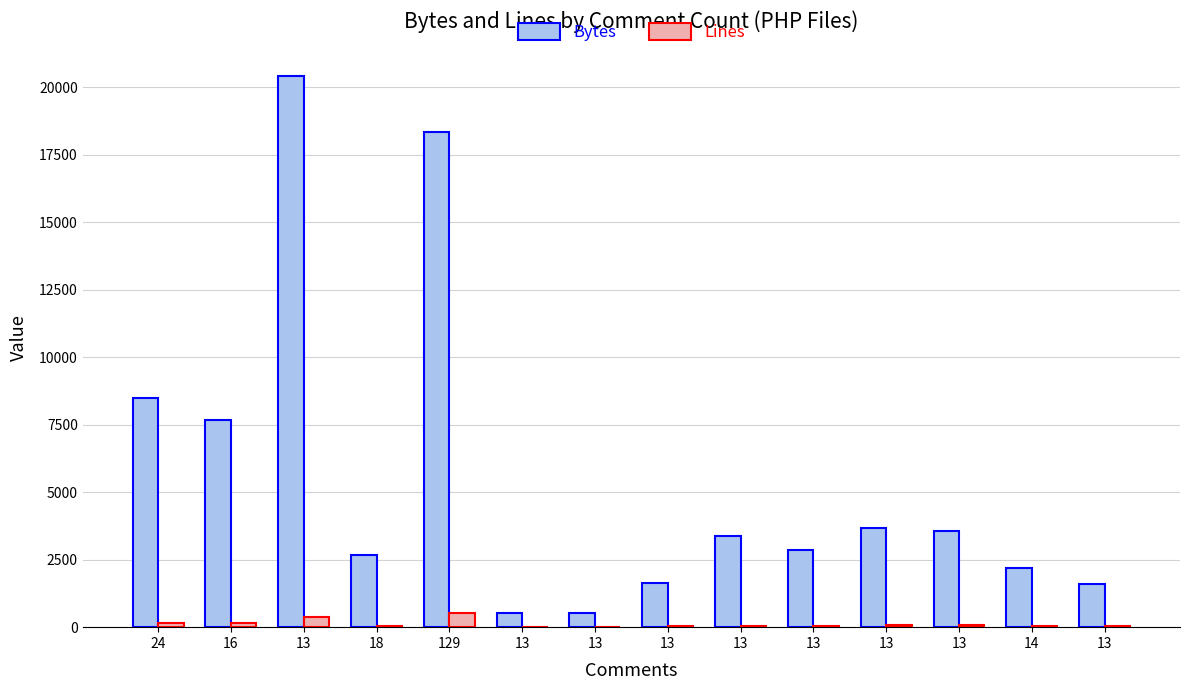

Does the chart contain stacked bars?

No